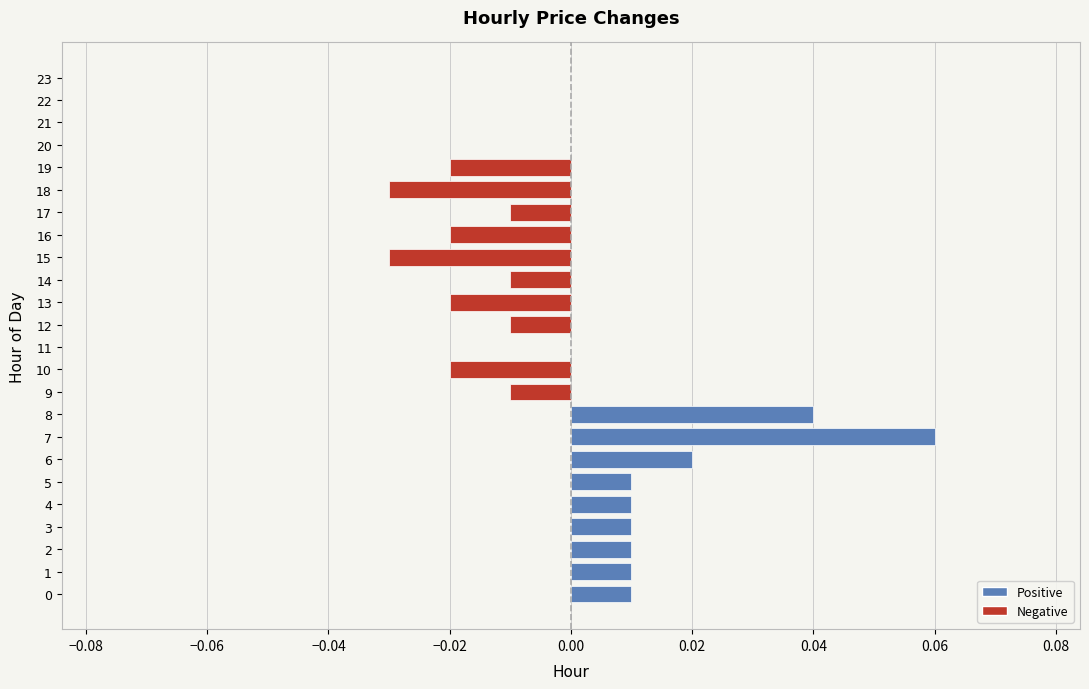

Between 11 and 3, which is larger?

3